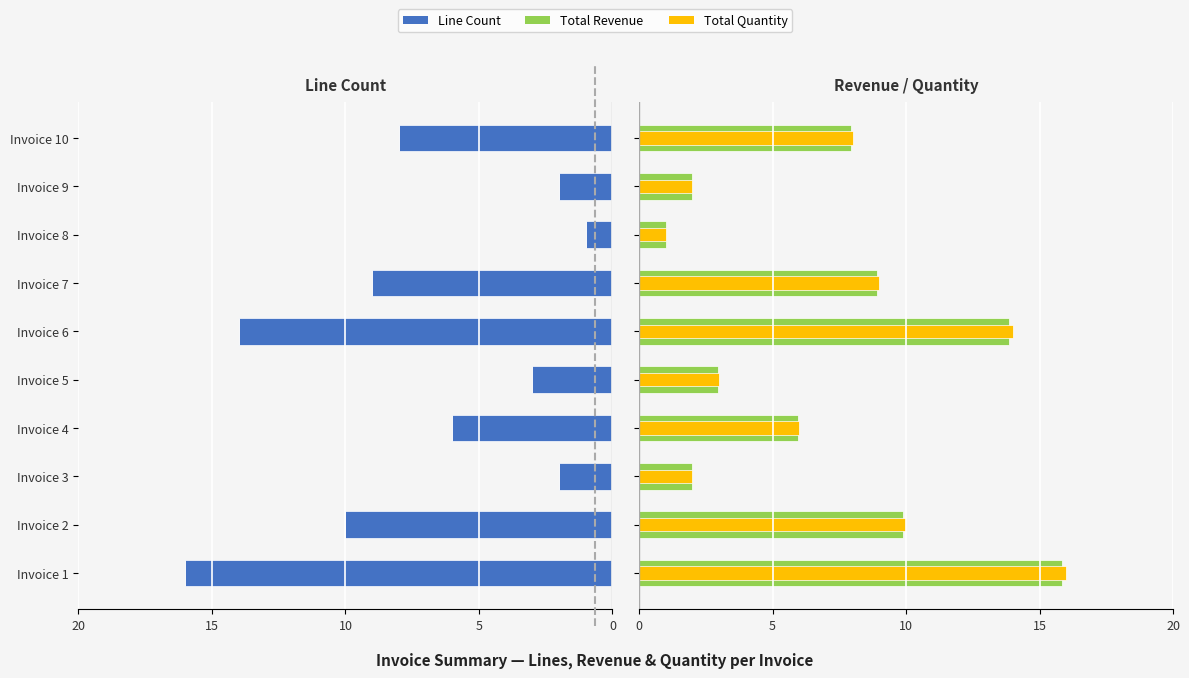

What is the difference between the highest and lowest values at 0?

6.0